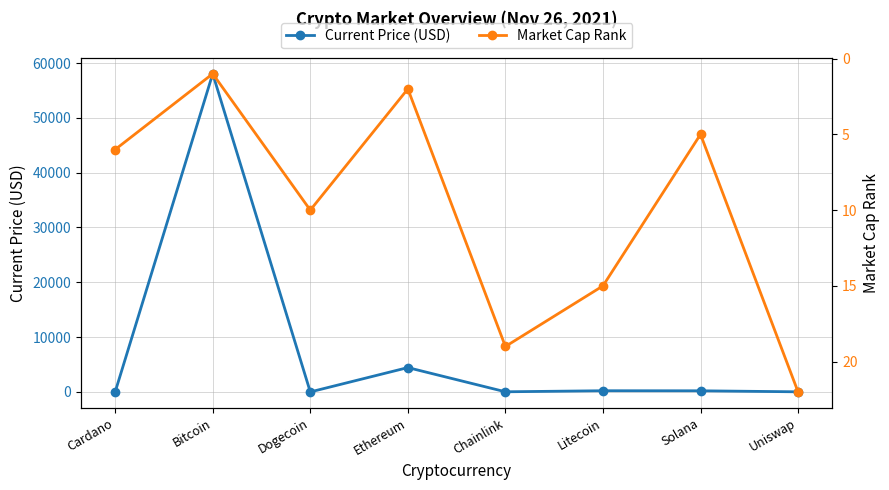

Reading right to left, transcribe all the data shown in this chart.

Current Price (USD): Uniswap=21.0	Solana=206.3	Litecoin=217.2	Chainlink=26.2	Ethereum=4442.0	Dogecoin=0.2	Bitcoin=58047.0	Cardano=1.6
Market Cap Rank: Uniswap=22.0	Solana=5.0	Litecoin=15.0	Chainlink=19.0	Ethereum=2.0	Dogecoin=10.0	Bitcoin=1.0	Cardano=6.0